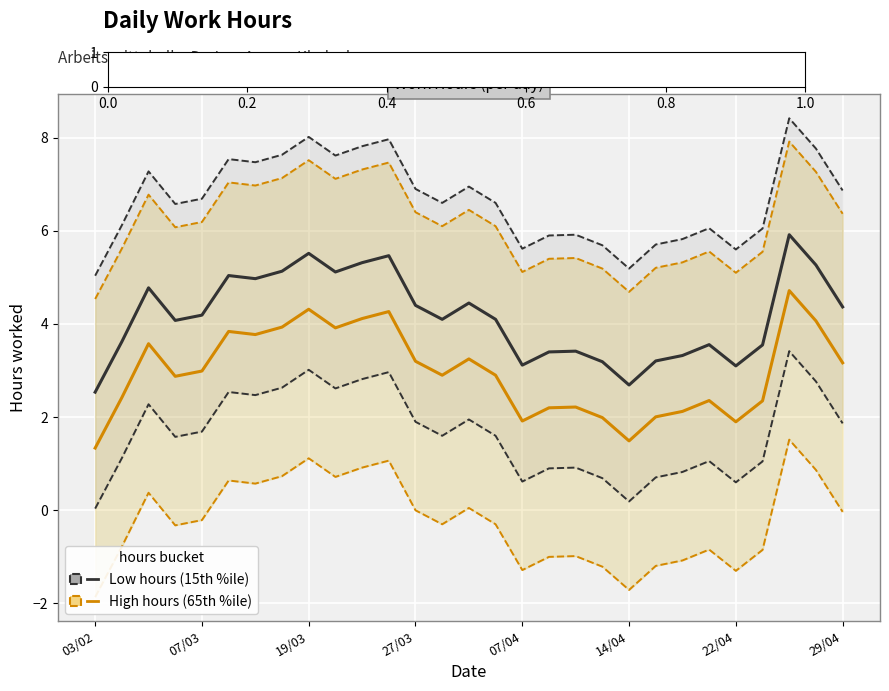

What is the difference between the maximum and minimum values in the High hours (65th %ile) series?

3.4